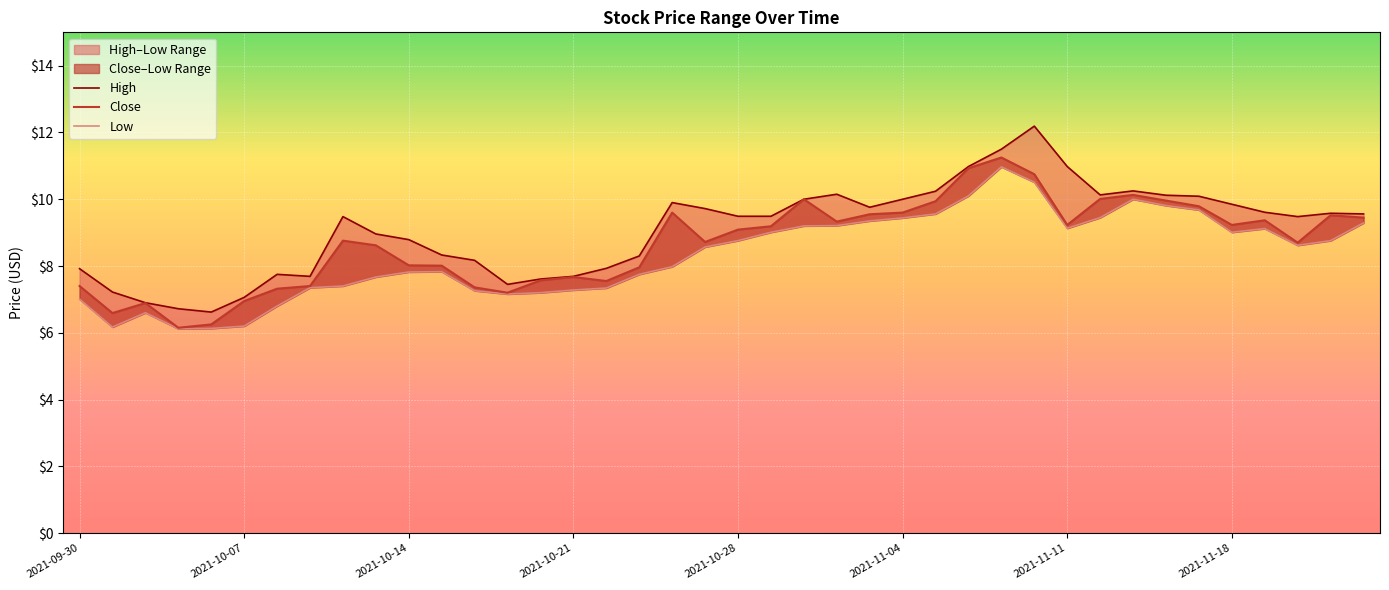

At how many categories does at least one series exceed 6?

40